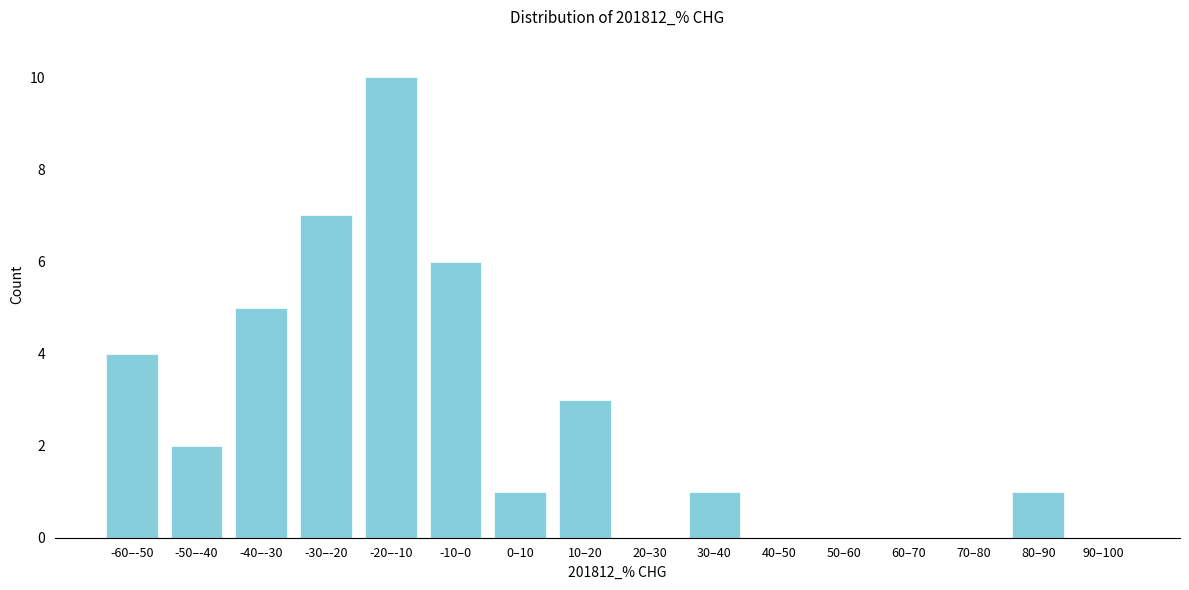

Reading left to right, list all the values displayed in this chart.

-60–-50=4	-50–-40=2	-40–-30=5	-30–-20=7	-20–-10=10	-10–0=6	0–10=1	10–20=3	20–30=0	30–40=1	40–50=0	50–60=0	60–70=0	70–80=0	80–90=1	90–100=0